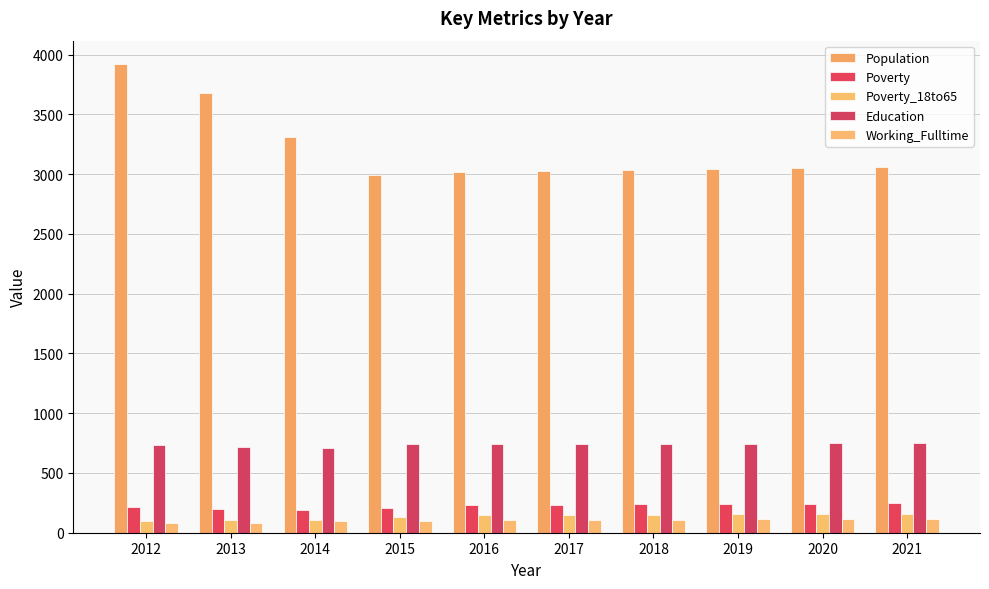

What value does the Poverty_18to65 series have at 2016, to the nearest 5?

145